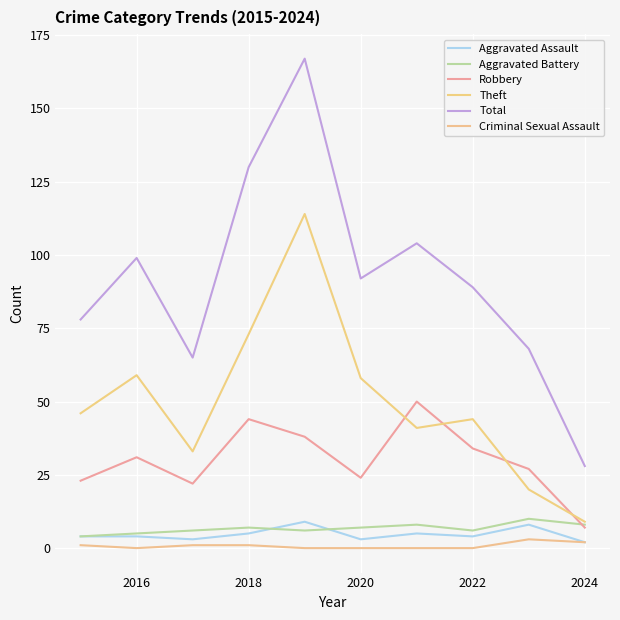

How many lines are shown in the chart?

6